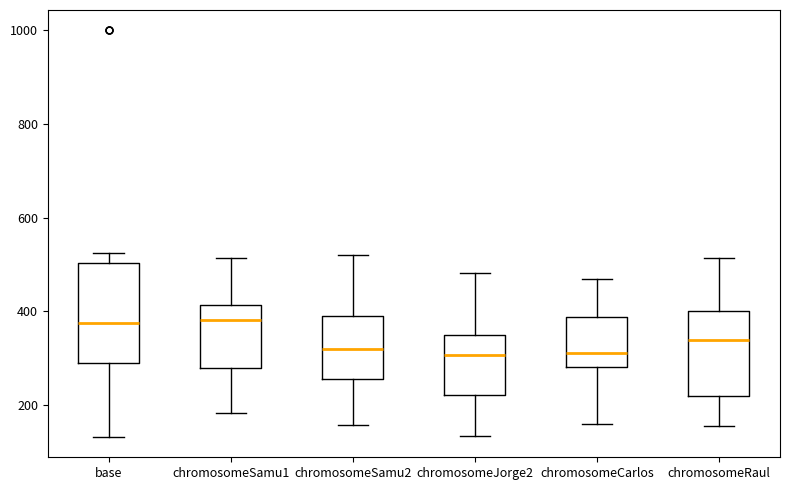

Where does the median line of the box for chromosomeSamu1 sit on the y-axis? The values are not printed on the chart, so give them approximately, as read against the axis.

380